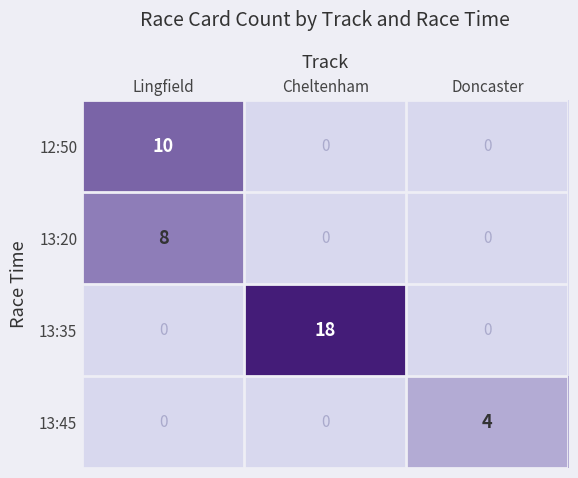

What is the spread (max minus min) of values at Lingfield?

10